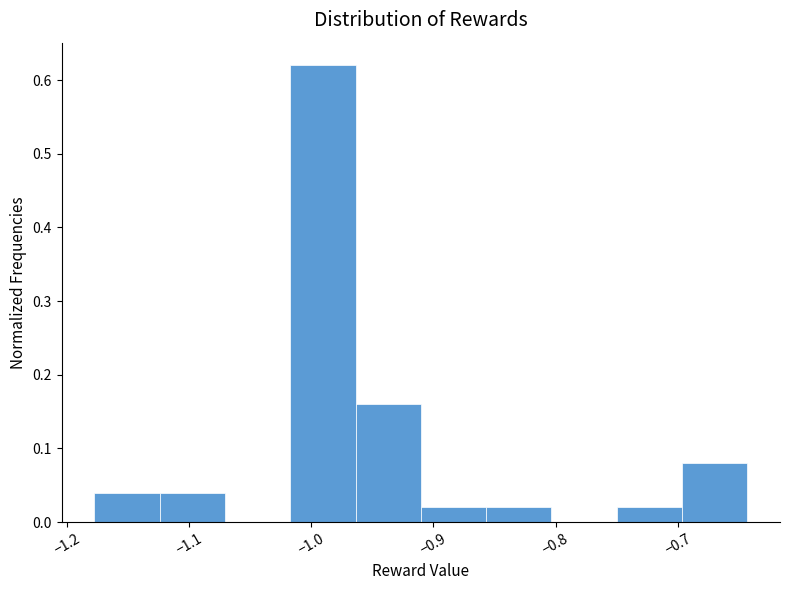

Reading left to right, transcribe this chart: for each bar, give the range it covers on the x-axis and its height. Neither the bar edges nor the heights are printed on the chart, so give them approximately, as read against the axes.

-1.18 to -1.12: 0.04
-1.12 to -1.07: 0.04
-1.07 to -1.02: 0
-1.02 to -0.96: 0.62
-0.96 to -0.91: 0.16
-0.91 to -0.86: 0.02
-0.86 to -0.80: 0.02
-0.80 to -0.75: 0
-0.75 to -0.70: 0.02
-0.70 to -0.64: 0.08